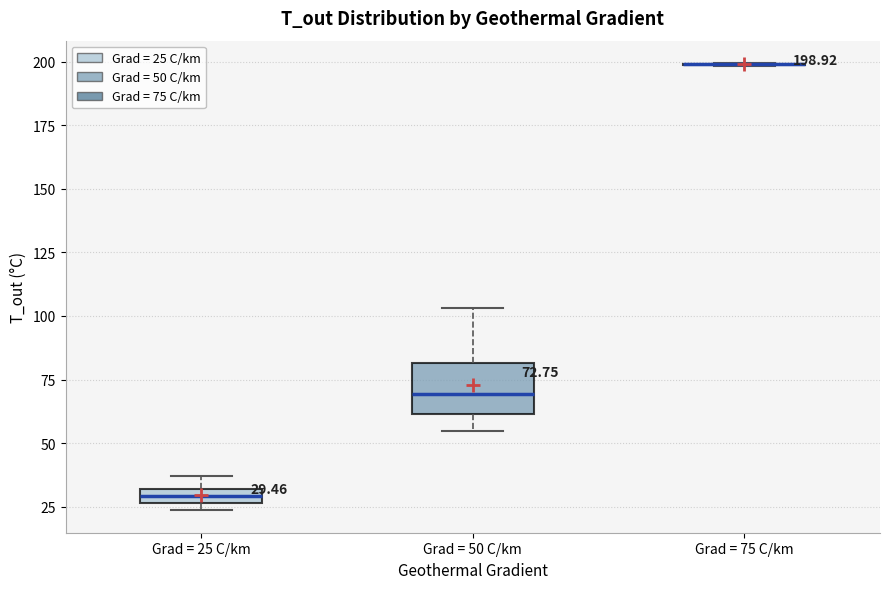

Which box is the tallest, from its lower edge to its upper edge?

Grad = 50 C/km